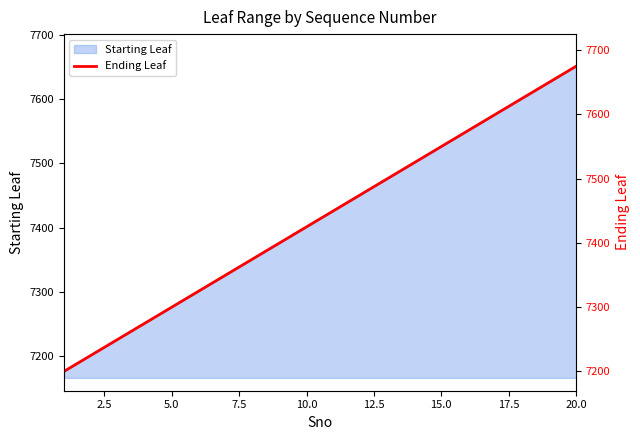

Reading left to right, what are all the values shown in this chart?

7200	7225	7250	7275	7300	7325	7350	7375	7400	7425	7450	7475	7500	7525	7550	7575	7600	7625	7650	7675